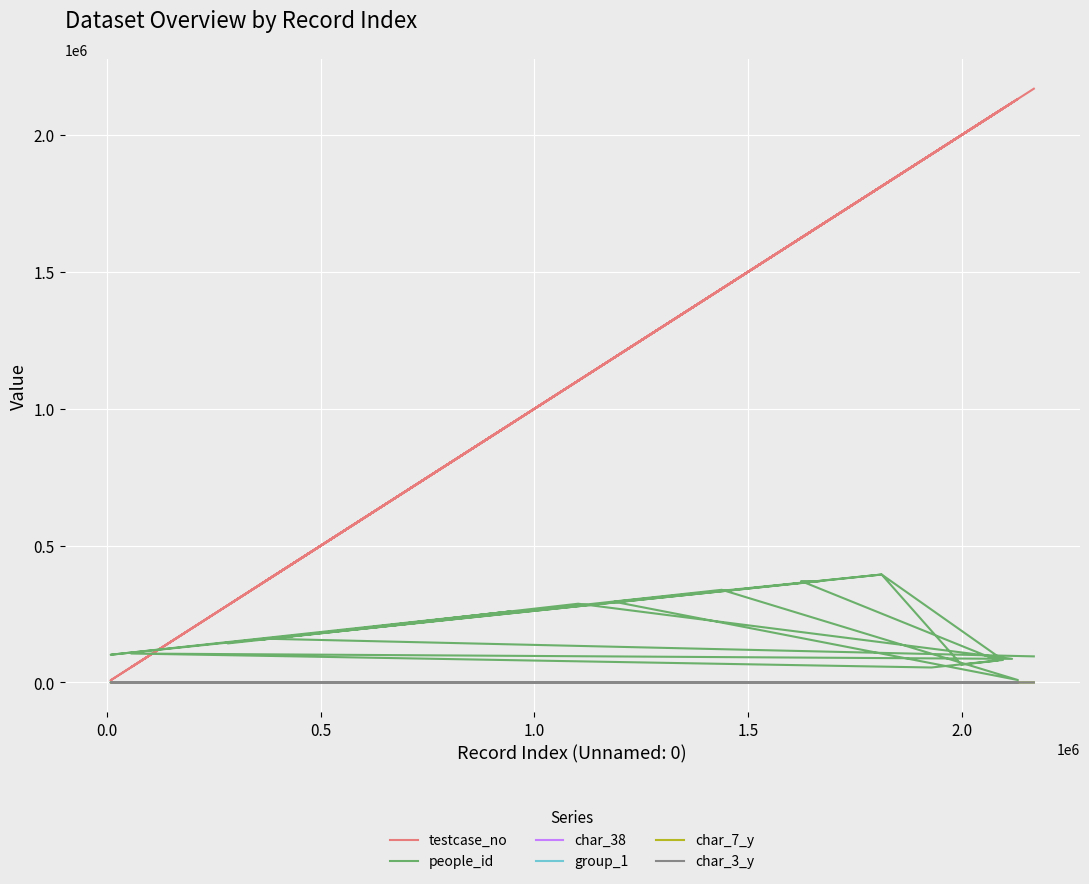

Reading left to right, what are all the values shown in this chart?

testcase_no: 2169128	376245	1812708	2096888	1929362	55742	2118141	1102409	356205	943984	7816	1668955	1624242	2084927	1999467	1812767	1186478	2131873	1438447	283014
people_id: 95280	159604	394348	82228	54699	105739	86242	287644	155853	259486	101284	370270	370270	80165	64887	394364	294918	8863	338492	142815
char_38: 0	0	0	0	1	0	0	0	0	0	1	0	0	0	1	0	0	1	0	1
group_1: 2	2	2	1	2	2	2	2	2	2	2	2	2	2	2	2	2	2	2	2
char_7_y: 2	12	8	8	21	9	8	17	19	17	7	1	1	8	11	11	17	23	8	17
char_3_y: 40	18	5	5	40	40	2	9	4	26	40	11	11	4	40	4	40	4	40	5